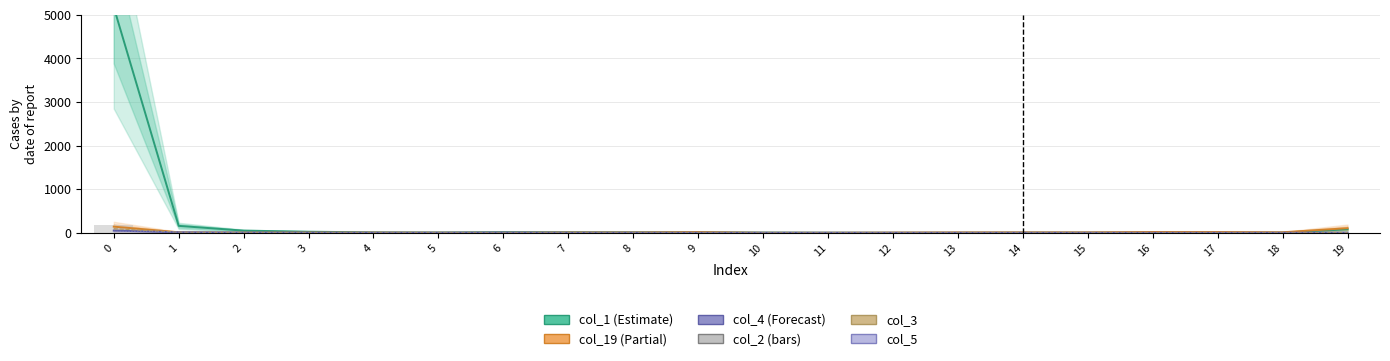

How many values in the col_4 series exceed 1?

6